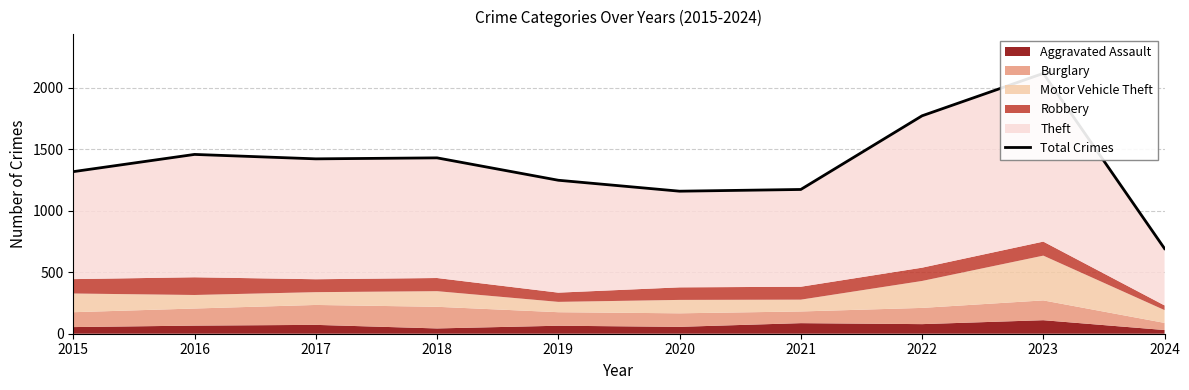

What is the smallest value displayed?

692